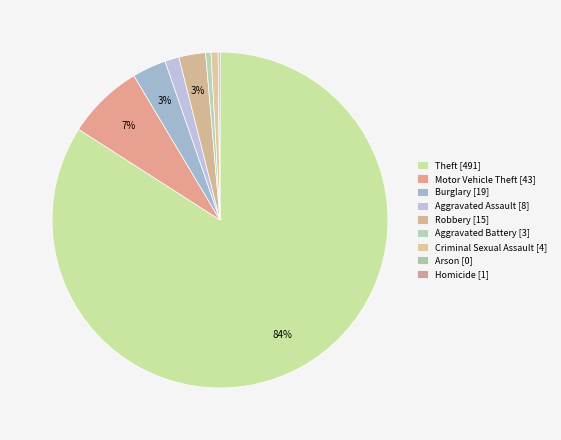

What is the total percentage of Arson and Theft?

84.1%